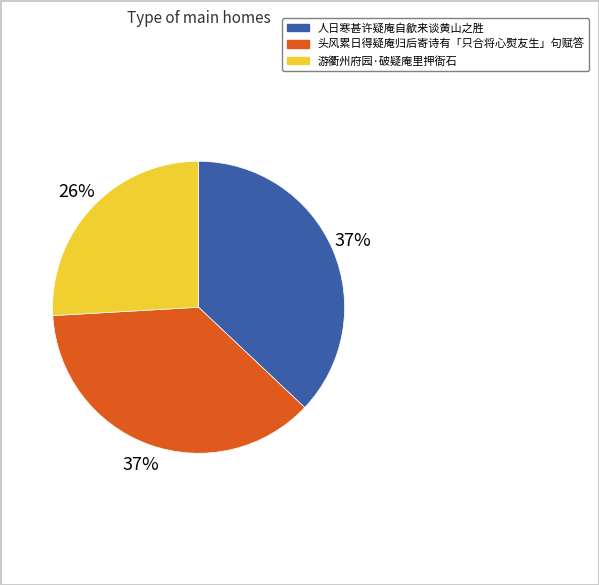

Does 游衢州府园·破疑庵里押衙石 account for over 50% of the chart?

No